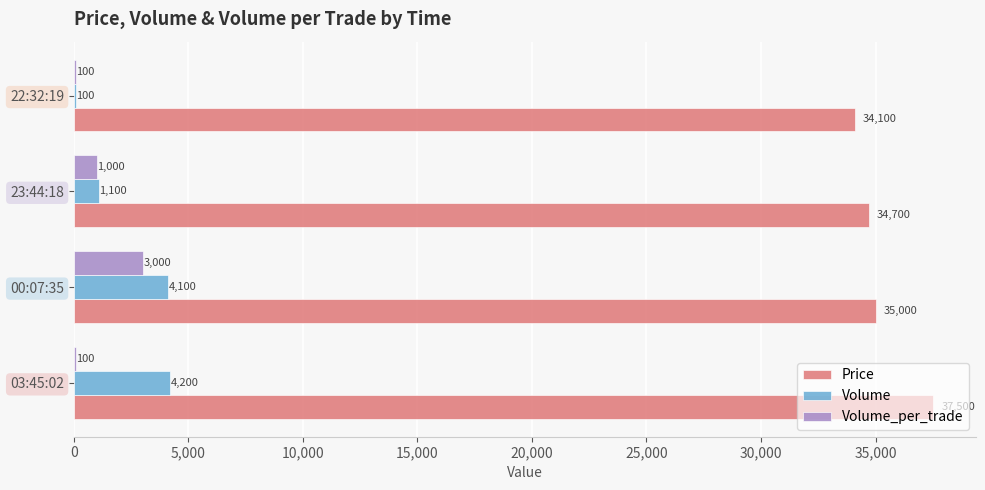

What is the sum of all Volume_per_trade values?

4200